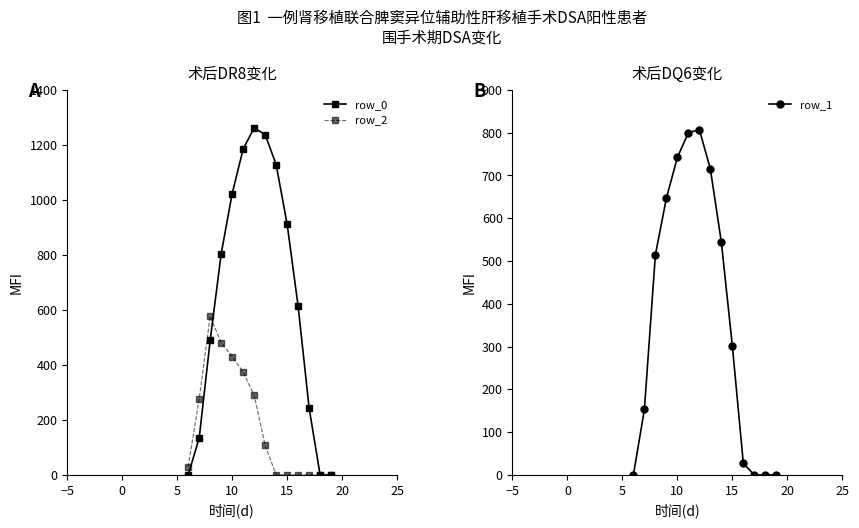

What is the spread (max minus min) of values at 20?

810.8